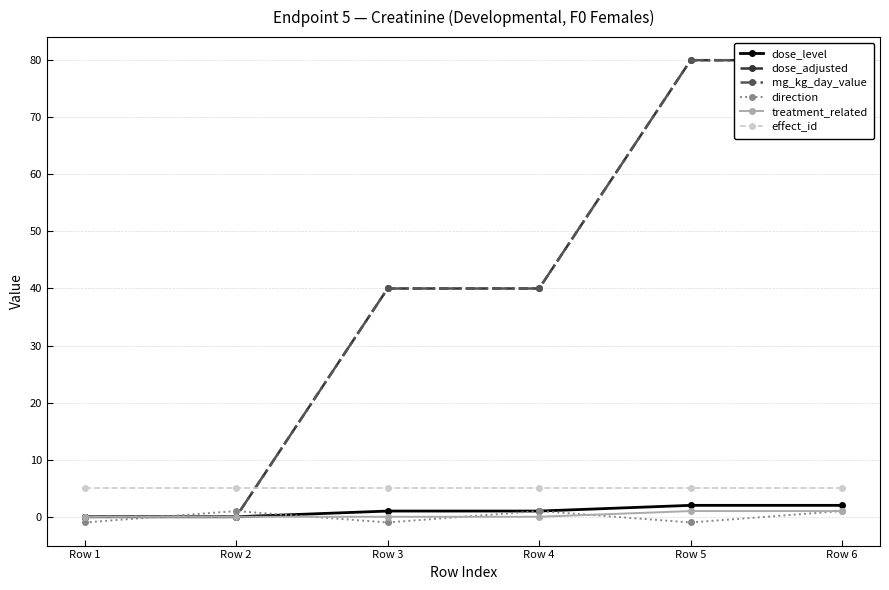

What is the sum of the treatment_related values at Row 2 and Row 6?

1